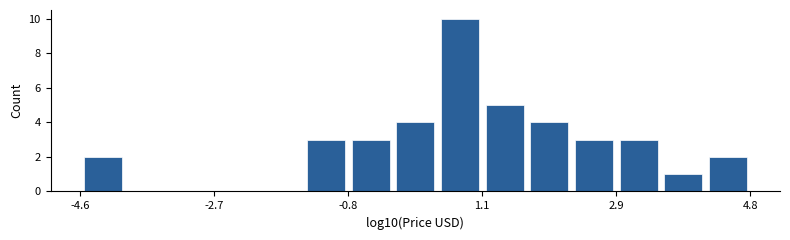

Read against the x-axis, roughly where is the centre of the tallest bar?

0.8